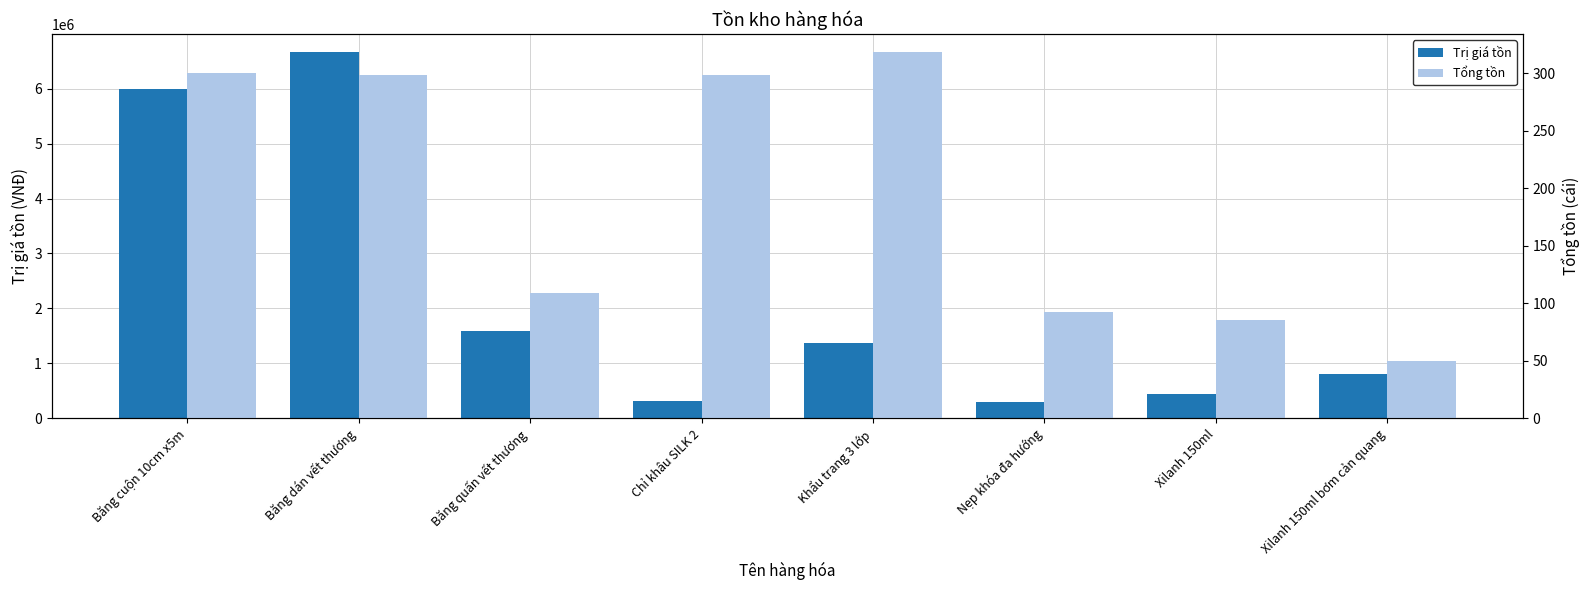

At which category does the chart reach its peak across all series?

Băng dán vết thương